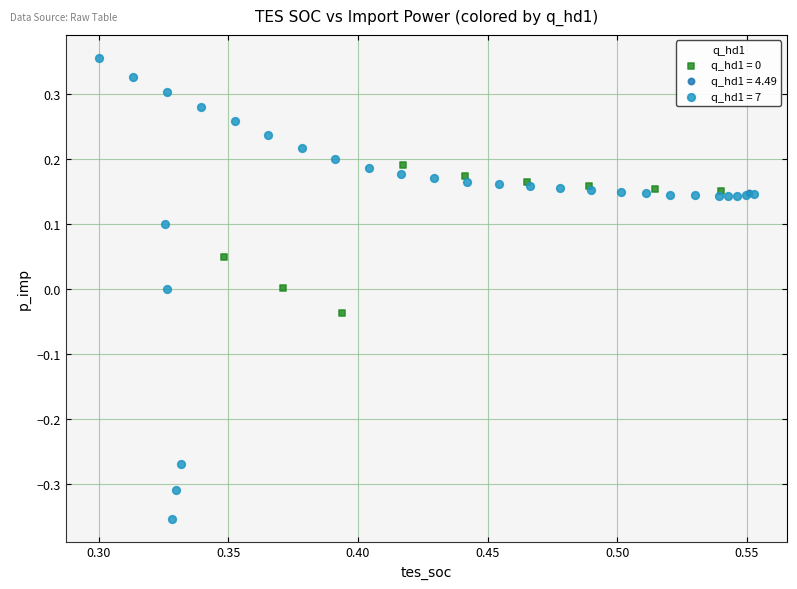

Which series reaches the maximum Y coordinate?

q_hd1 = 7